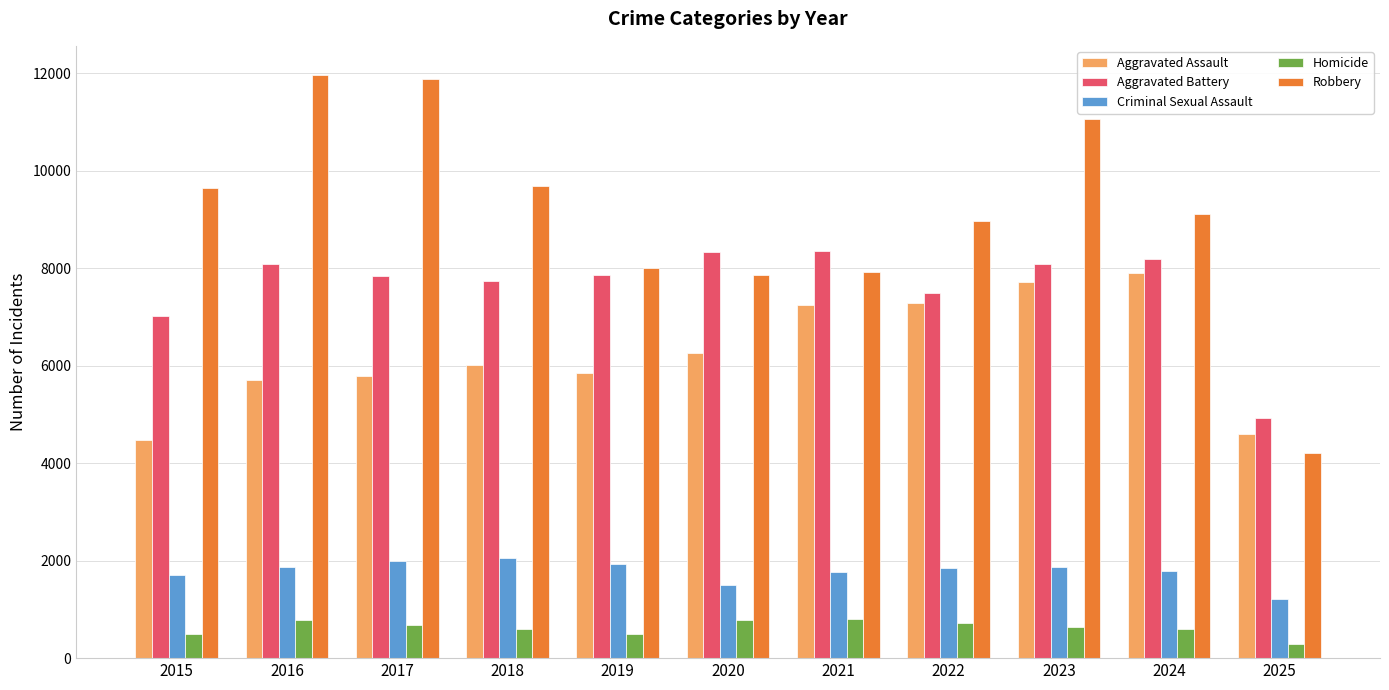

What is the smallest value displayed?

285